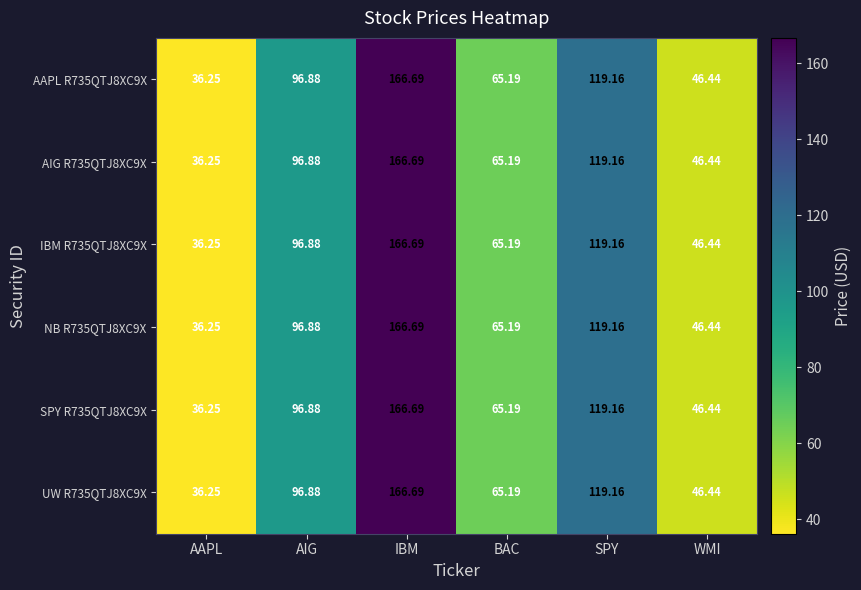

What is the total value across all series at AAPL?

217.5